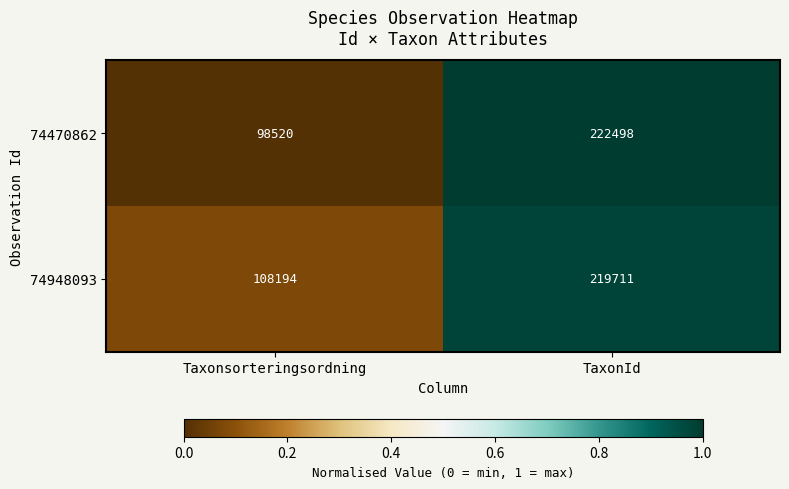

What is the total value across all series at TaxonId?

442209